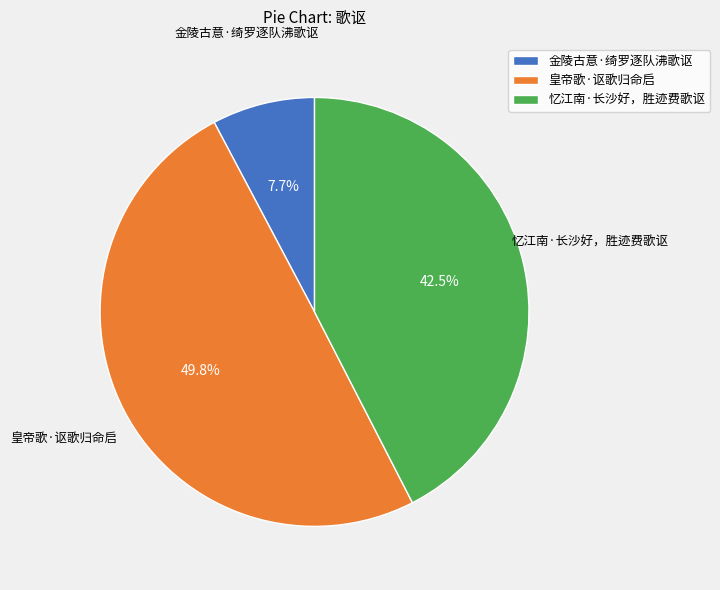

What percentage is the 皇帝歌·讴歌归命启 slice, to the nearest percent?

50%